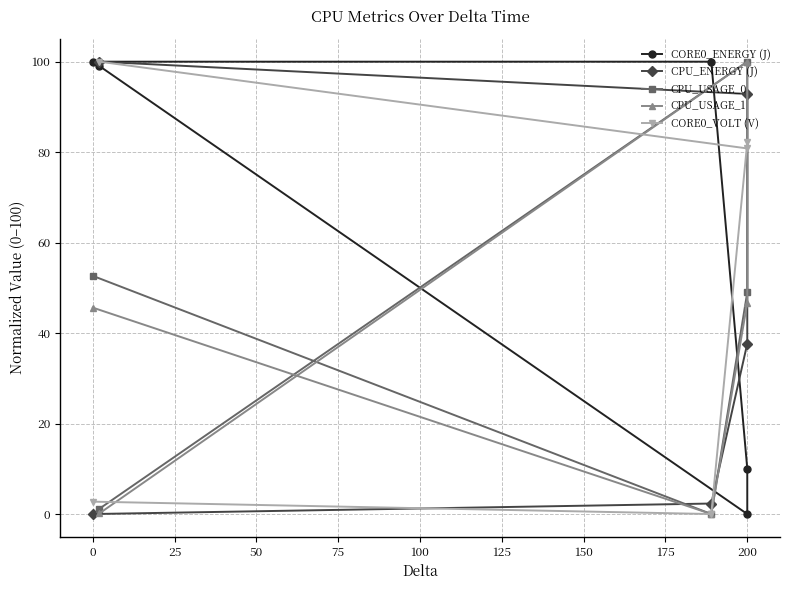

True or false: CORE0_VOLT (V) has more than 1 interior local peaks.

False